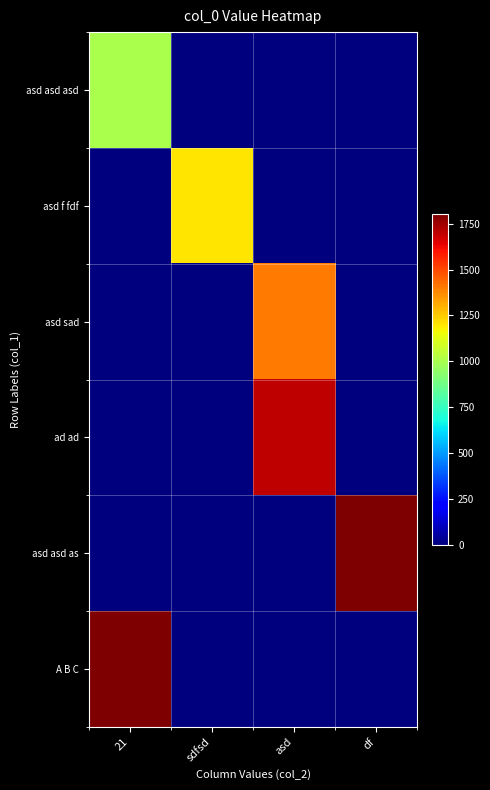

Reading left to right, list all the values displayed in this chart.

asd asd asd: 21=1001.0	sdfsd=0.0	asd=0.0	df=0.0
asd f fdf: 21=0.0	sdfsd=1201.2	asd=0.0	df=0.0
asd sad: 21=0.0	sdfsd=0.0	asd=1401.4	df=0.0
ad ad: 21=0.0	sdfsd=0.0	asd=1701.7	df=0.0
asd asd as: 21=0.0	sdfsd=0.0	asd=0.0	df=1901.9
A B C: 21=2502.5	sdfsd=0.0	asd=0.0	df=0.0